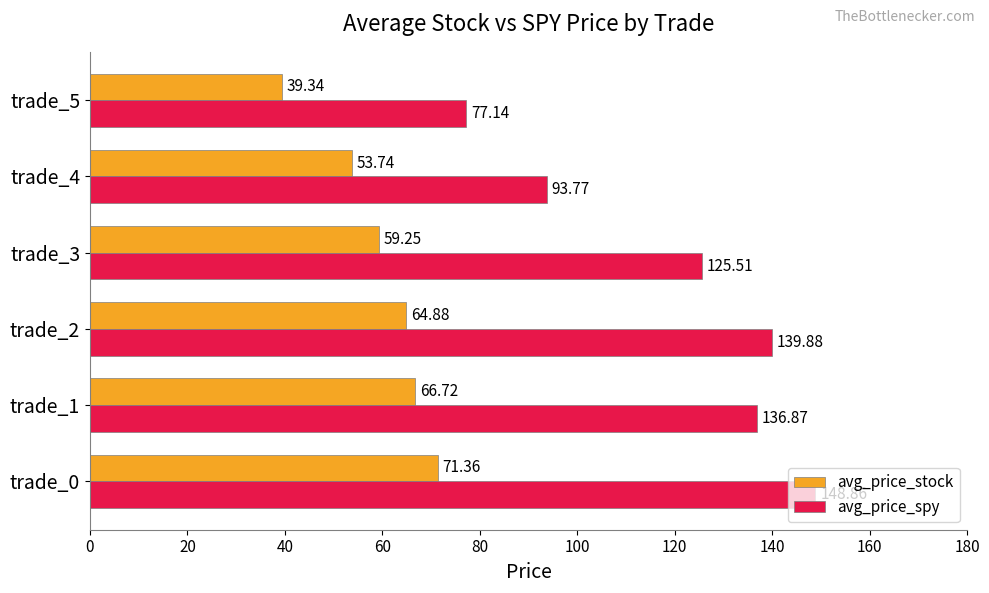

Which series changed the most between trade_1 and trade_4?

avg_price_spy